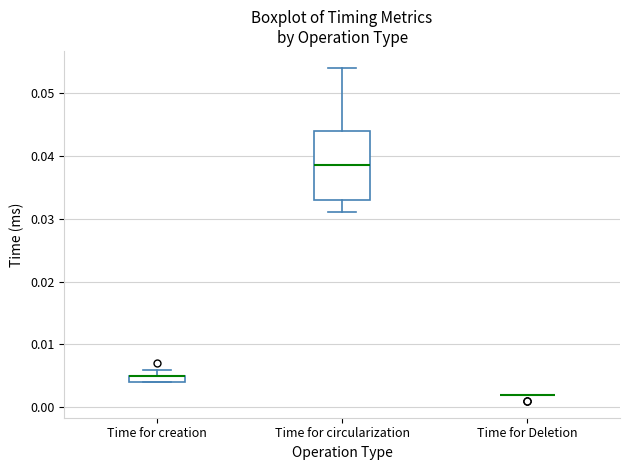

Which box is the tallest, from its lower edge to its upper edge?

Time for circularization